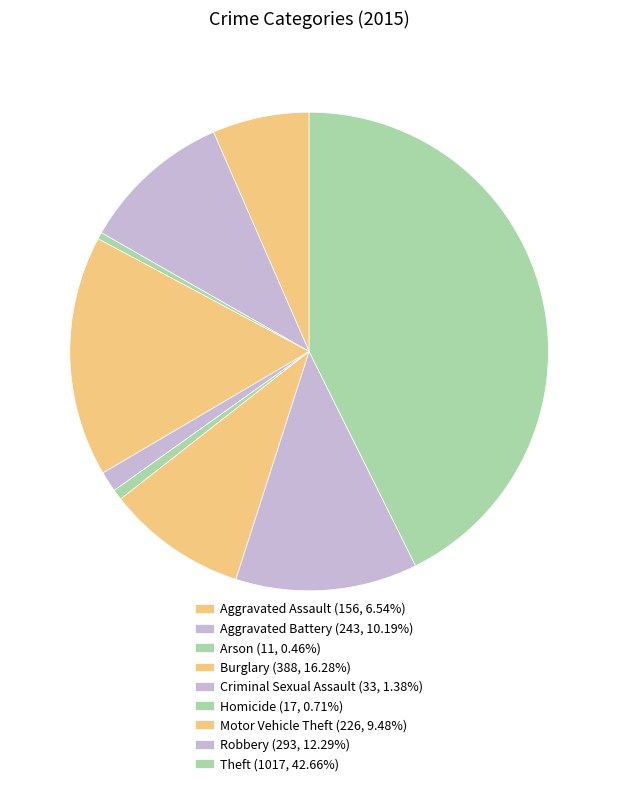

To the nearest percent, what portion does Criminal Sexual Assault represent?

1%